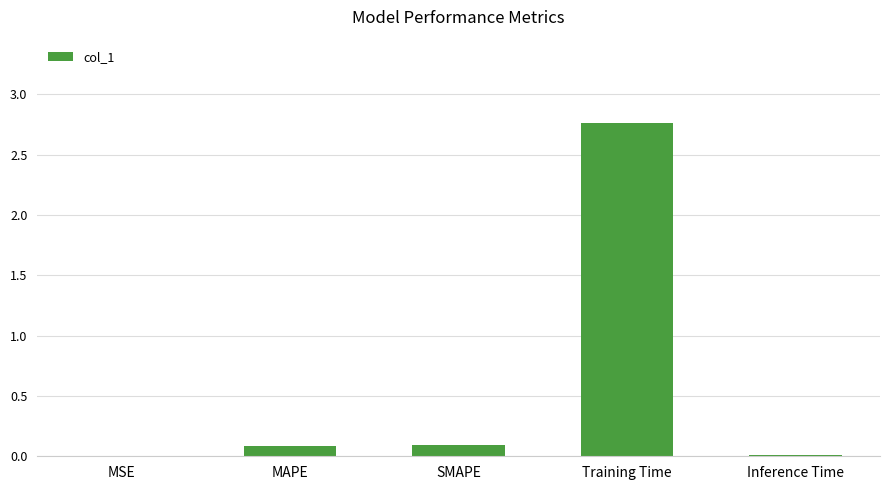

Are the bars horizontal?

No